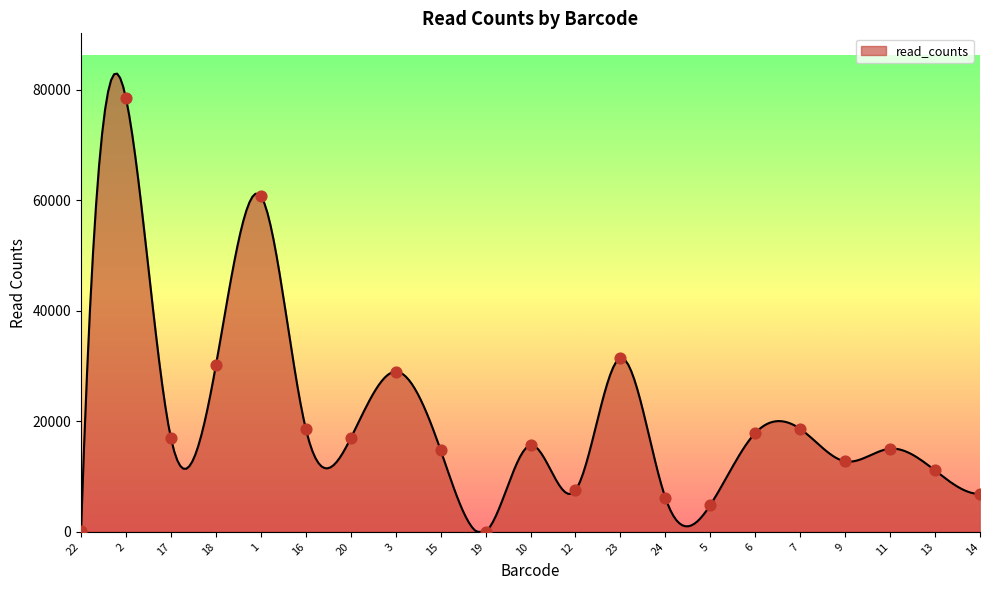

Between 18 and 14, which is larger?

18